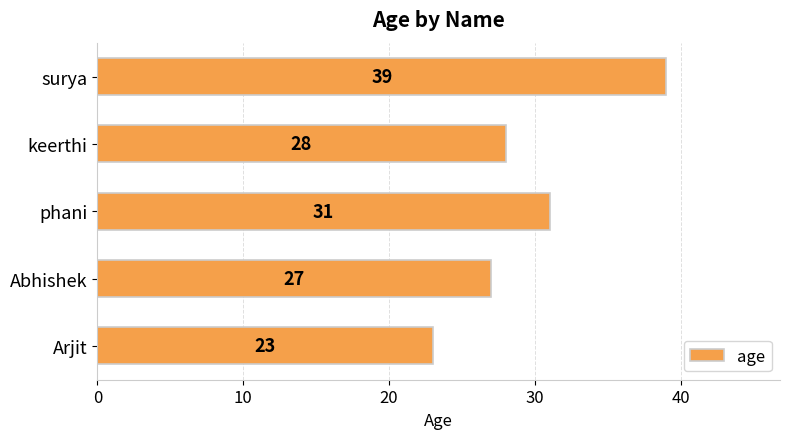

List the labels in order of value, smallest first.

Arjit, Abhishek, keerthi, phani, surya